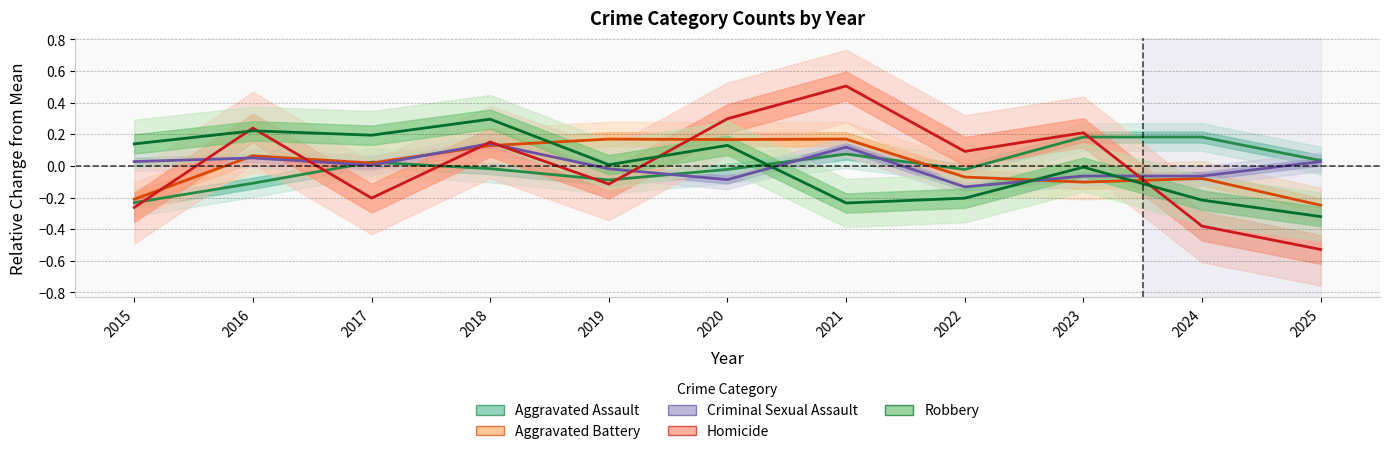

True or false: Aggravated Assault has more than 2 points higher than both neighbors.

False